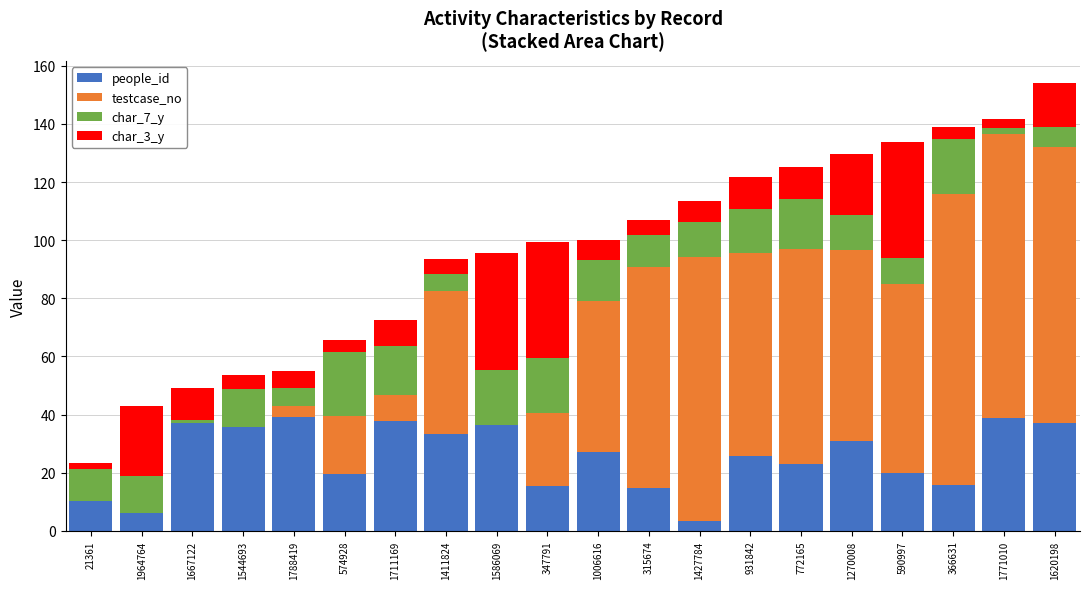

What is the approximate value of people_id at 315674?

14.8